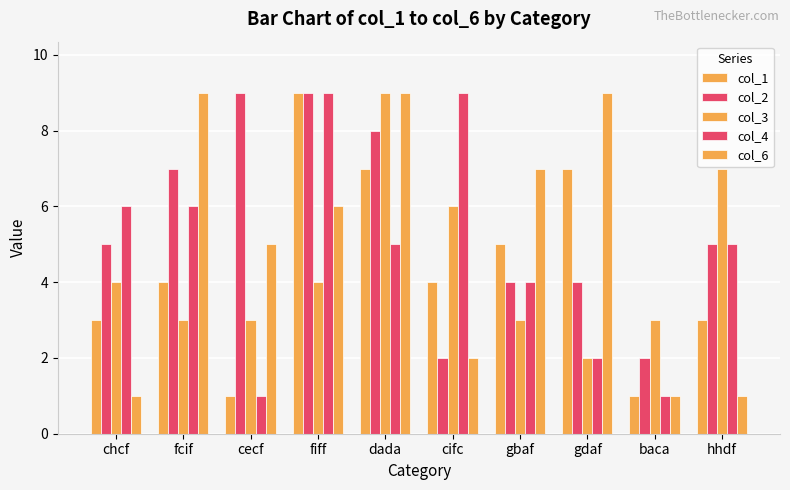

What is the value of the col_6 bar at the 1st from the left?

1